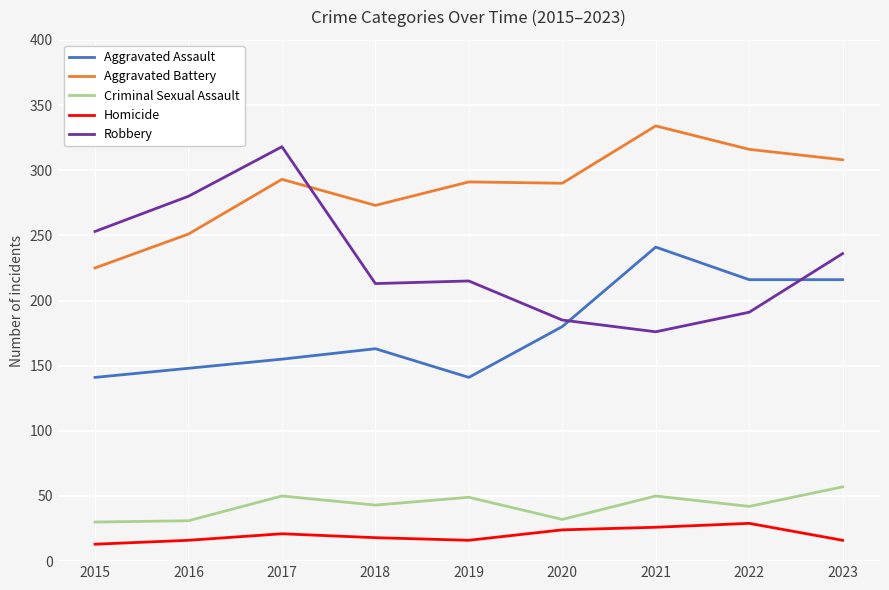

What is the average value of the Criminal Sexual Assault series?

43